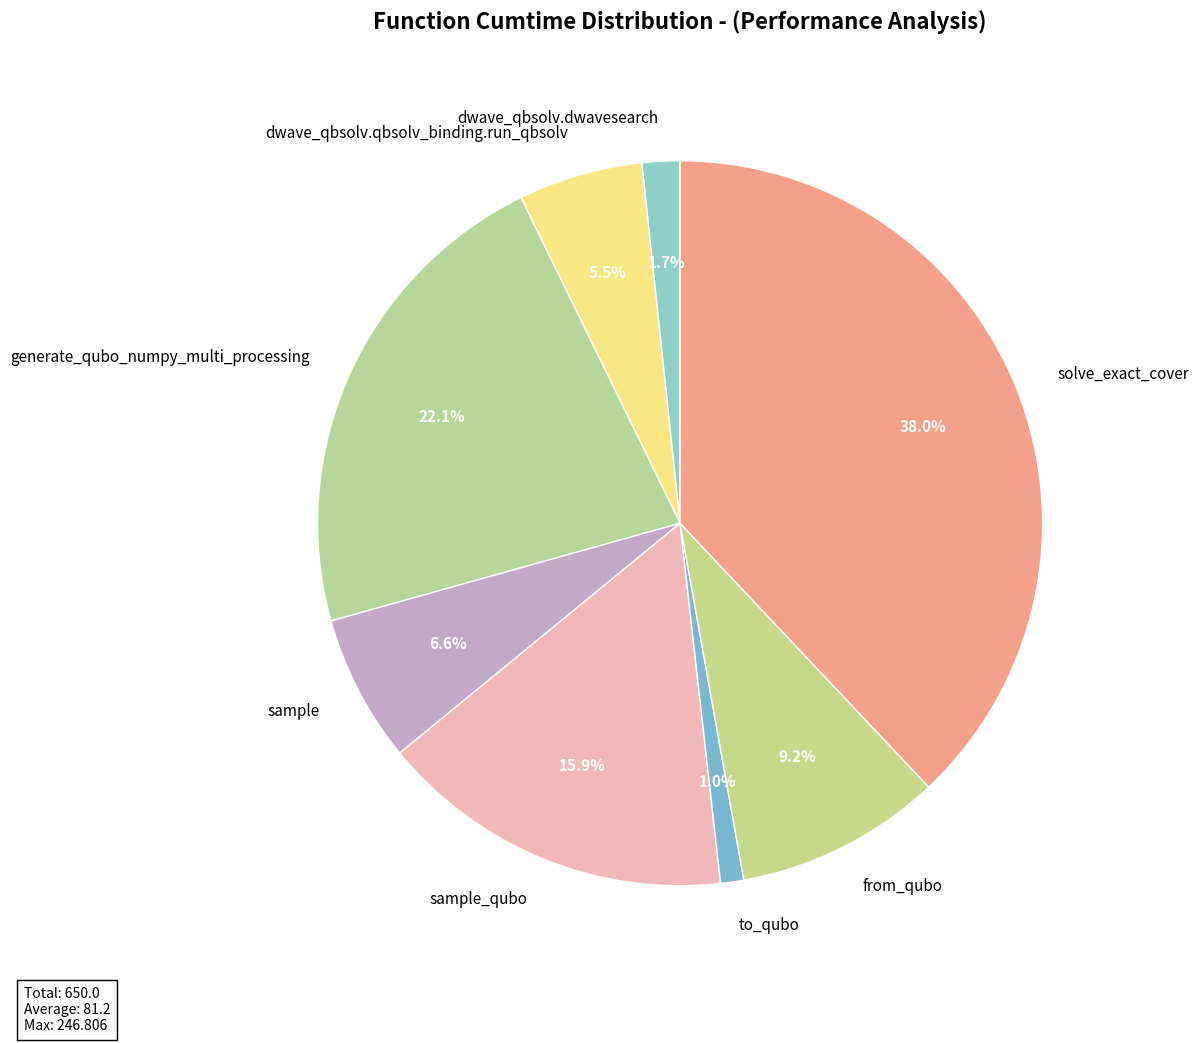

What is the largest slice in the pie chart?

solve_exact_cover